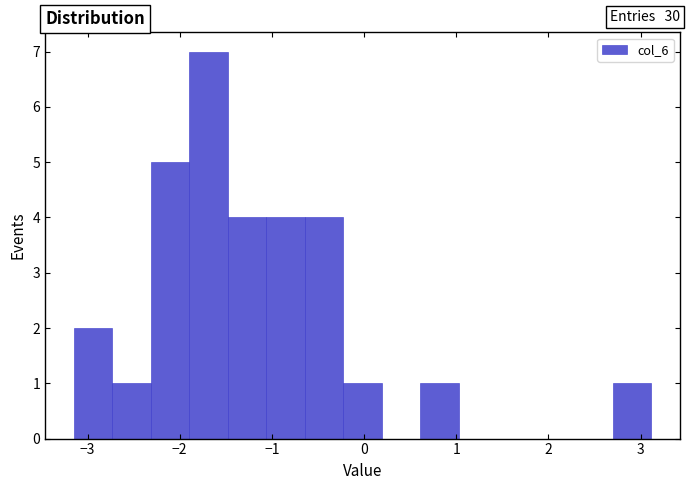

Which range on the x-axis has the tallest bar?

-1.9 to -1.5